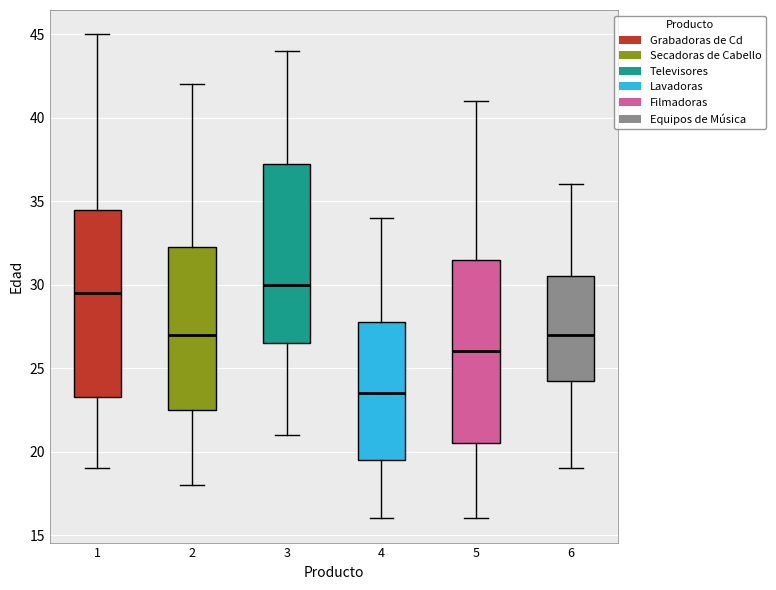

Reading left to right, read every box against the y-axis: the position of its median line, the range the box covers, and the ends of its whiskers. The values are not printed on the chart, so give them approximately, as read against the axis.

1: median 29.5, box 23.5 to 34.5, whiskers 19.0 to 45.0
2: median 27.0, box 22.5 to 32.5, whiskers 18.0 to 42.0
3: median 30.0, box 26.5 to 37.5, whiskers 21.0 to 44.0
4: median 23.5, box 19.5 to 28.0, whiskers 16.0 to 34.0
5: median 26.0, box 20.5 to 31.5, whiskers 16.0 to 41.0
6: median 27.0, box 24.5 to 30.5, whiskers 19.0 to 36.0